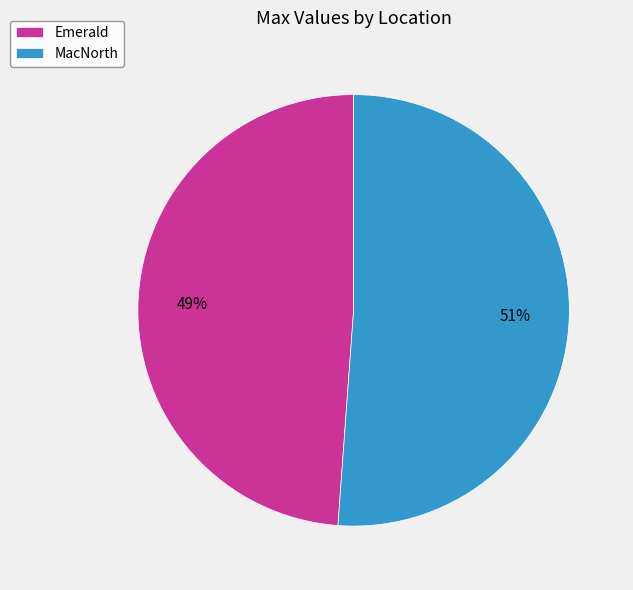

Which category has the biggest portion of the pie?

MacNorth